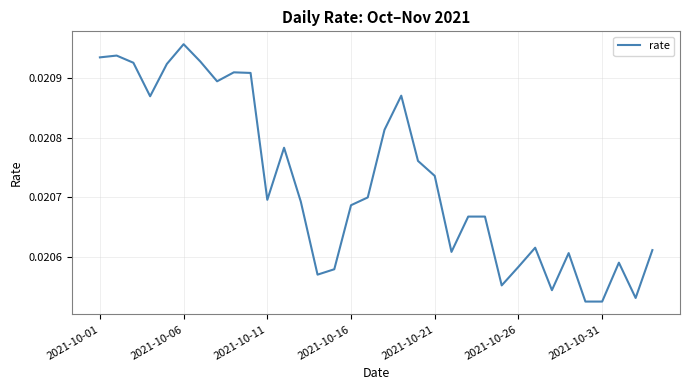

At which category does the chart reach its peak across all series?

2021-10-06